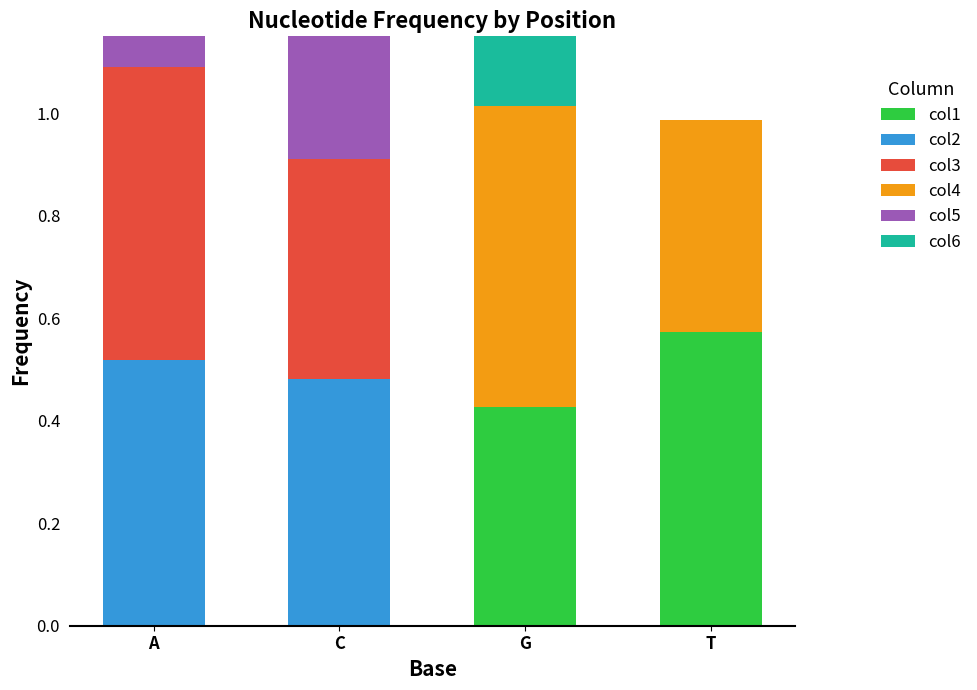

Rank the series at T from highest to lowest value.

col1, col4, col6, col5, col2, col3